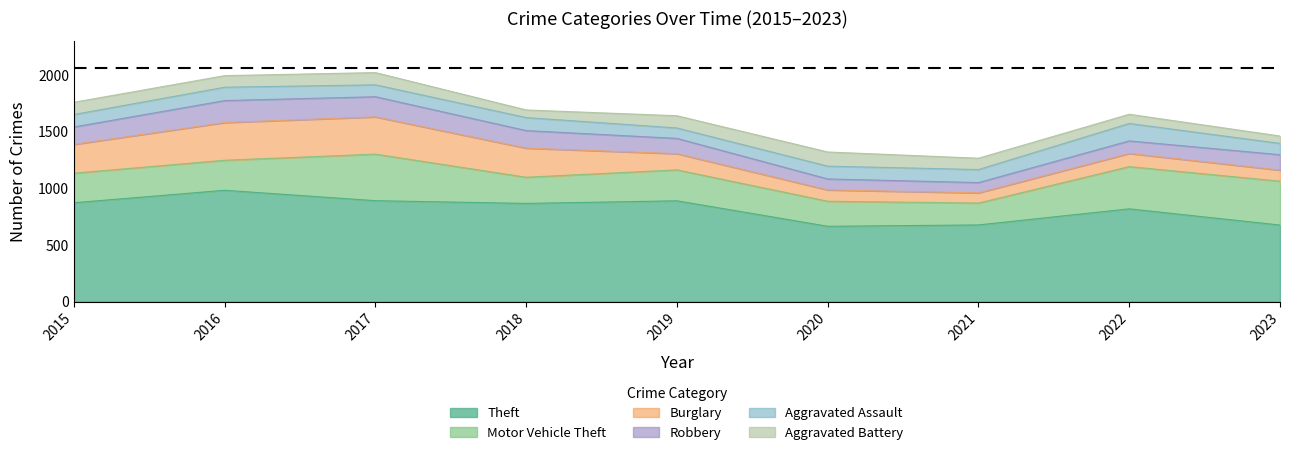

Where does the Robbery series first go above 136?

2015